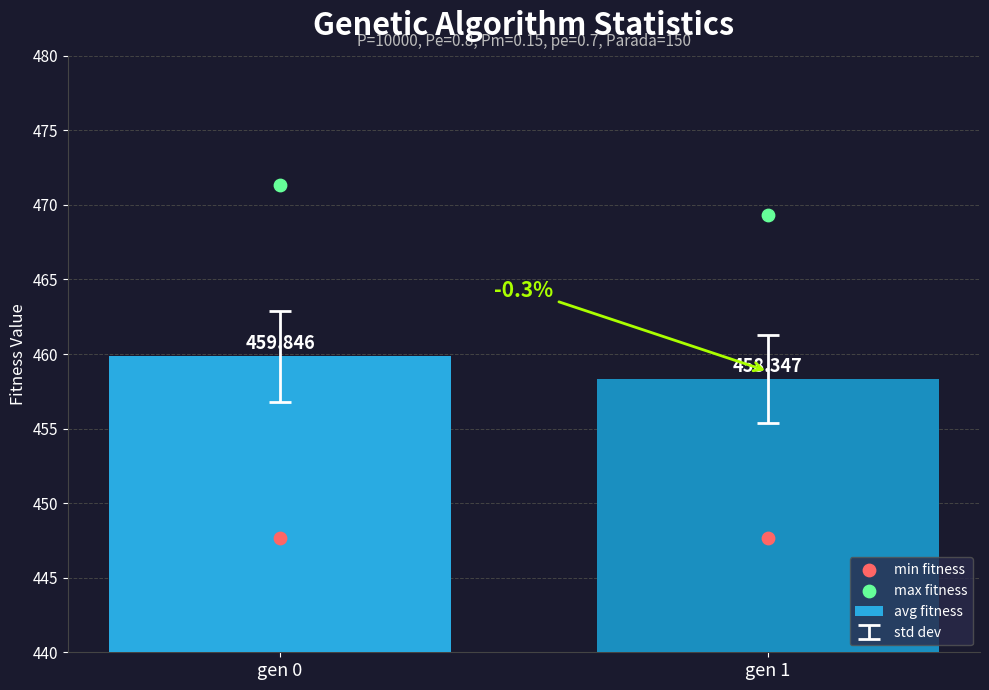

At which category is the sum across all series the highest?

gen 0